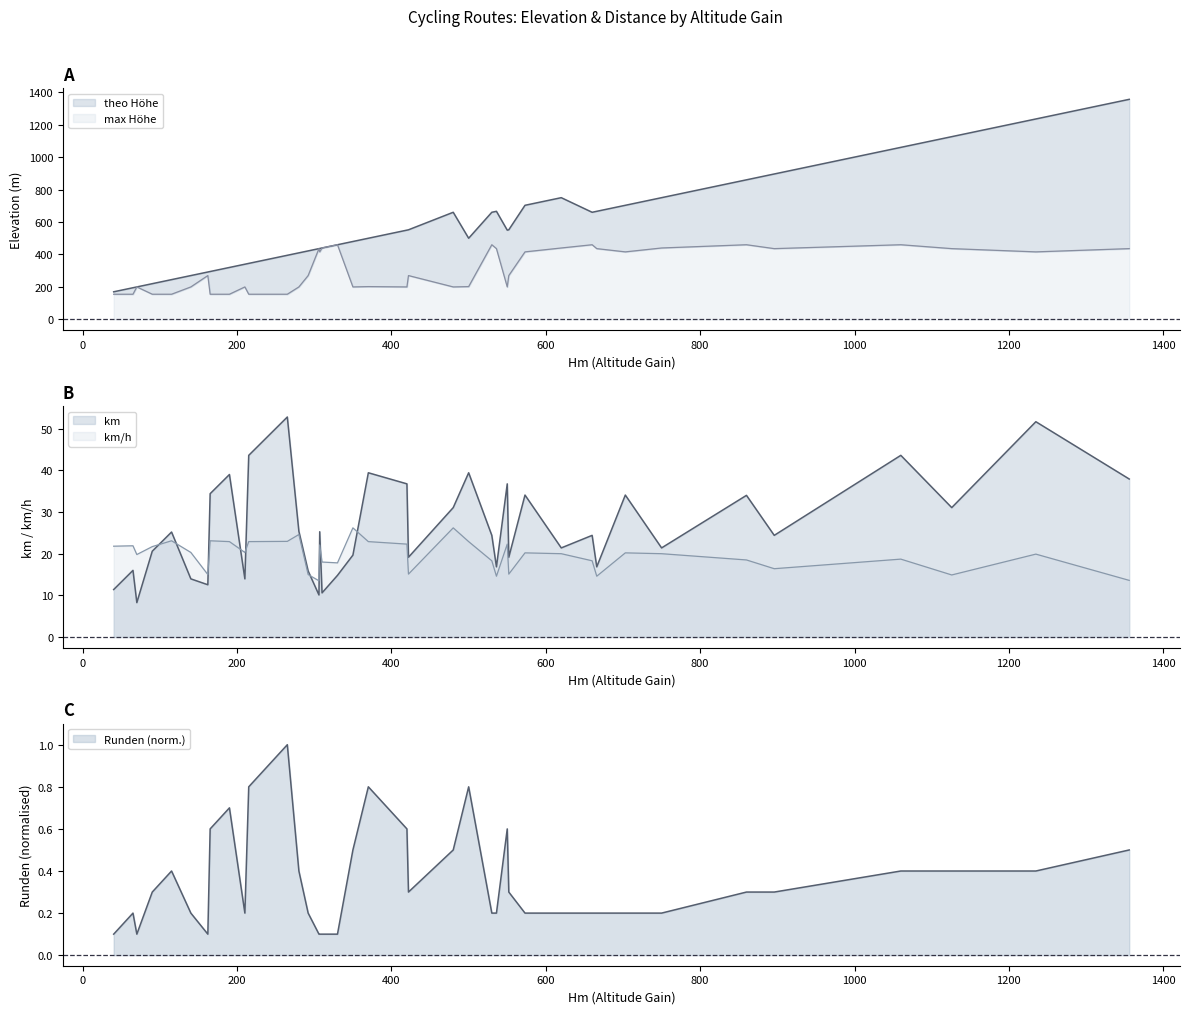

What is the difference between the Runden values at 552 and 480?

0.2